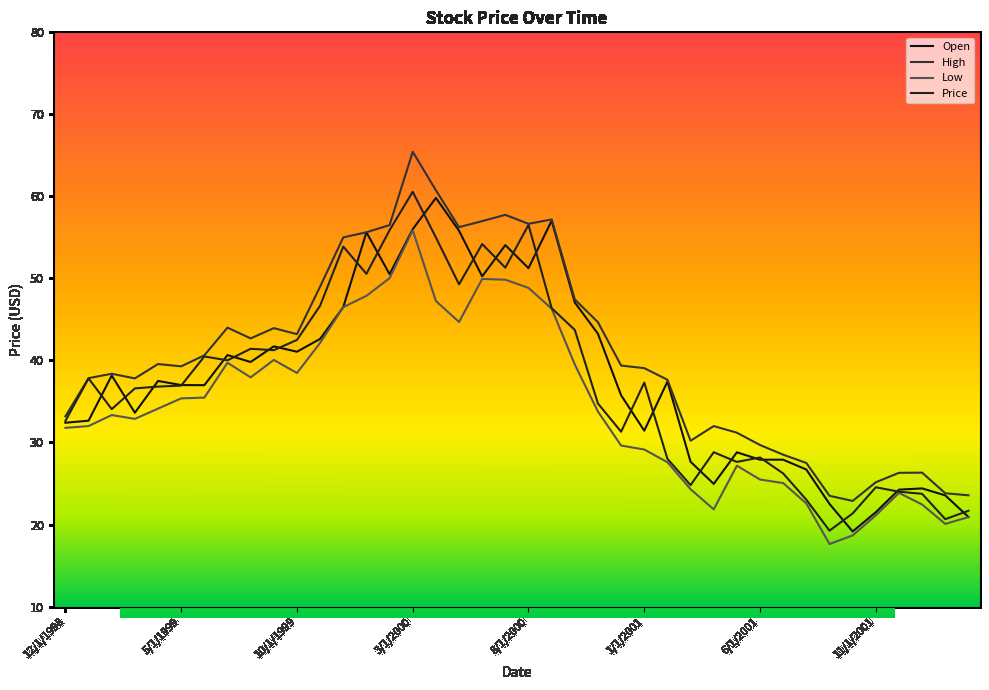

What is the highest value of the Open series?

59.8